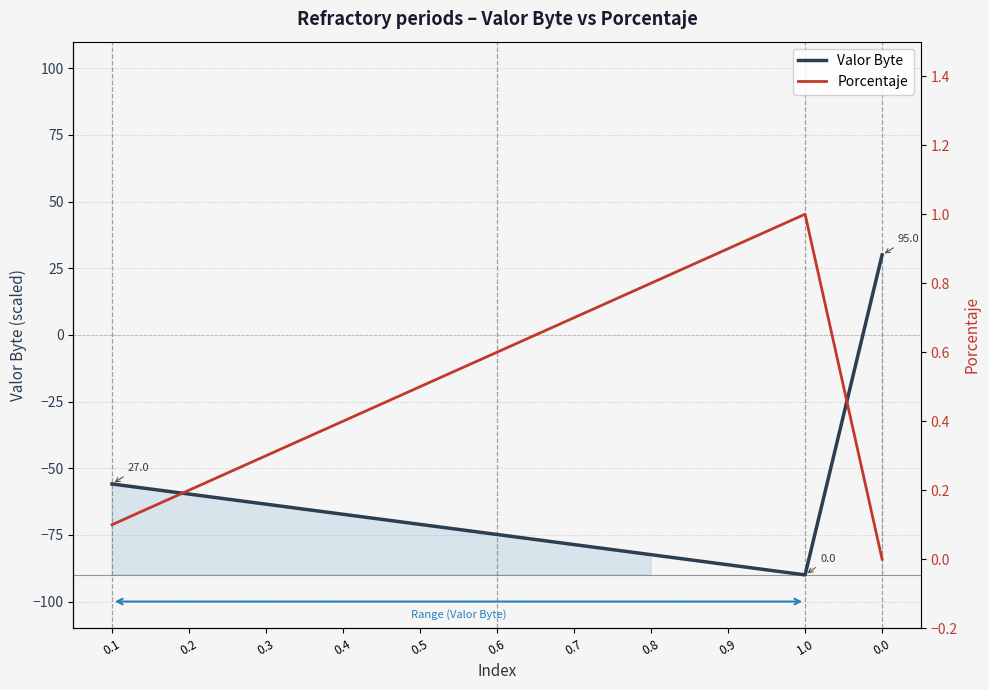

Rank the series at 0.9 from lowest to highest value.

Valor Byte, Porcentaje